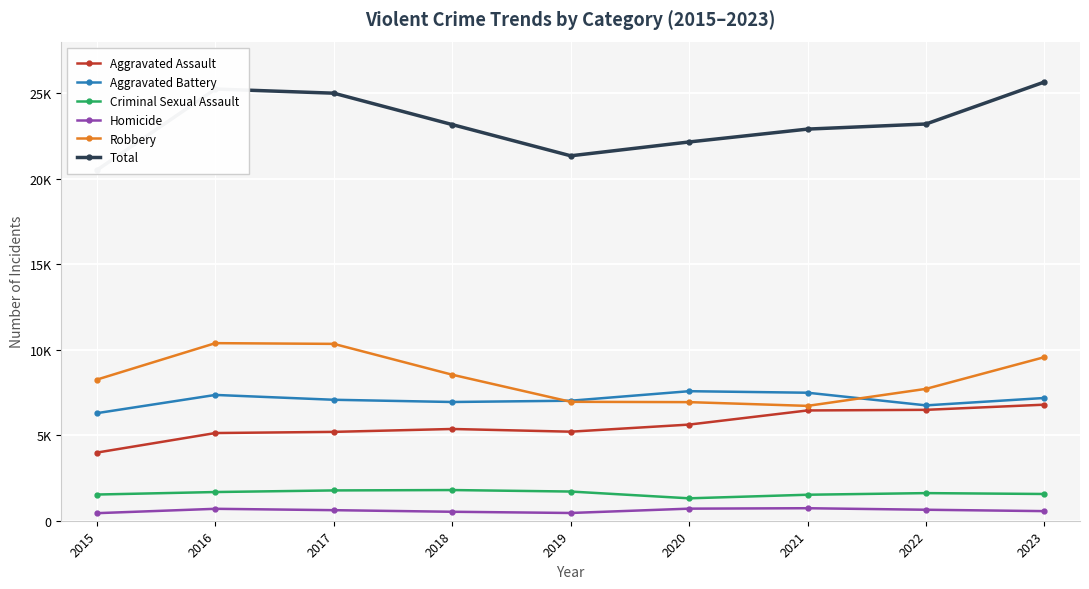

What is the maximum value shown in the chart?

25642